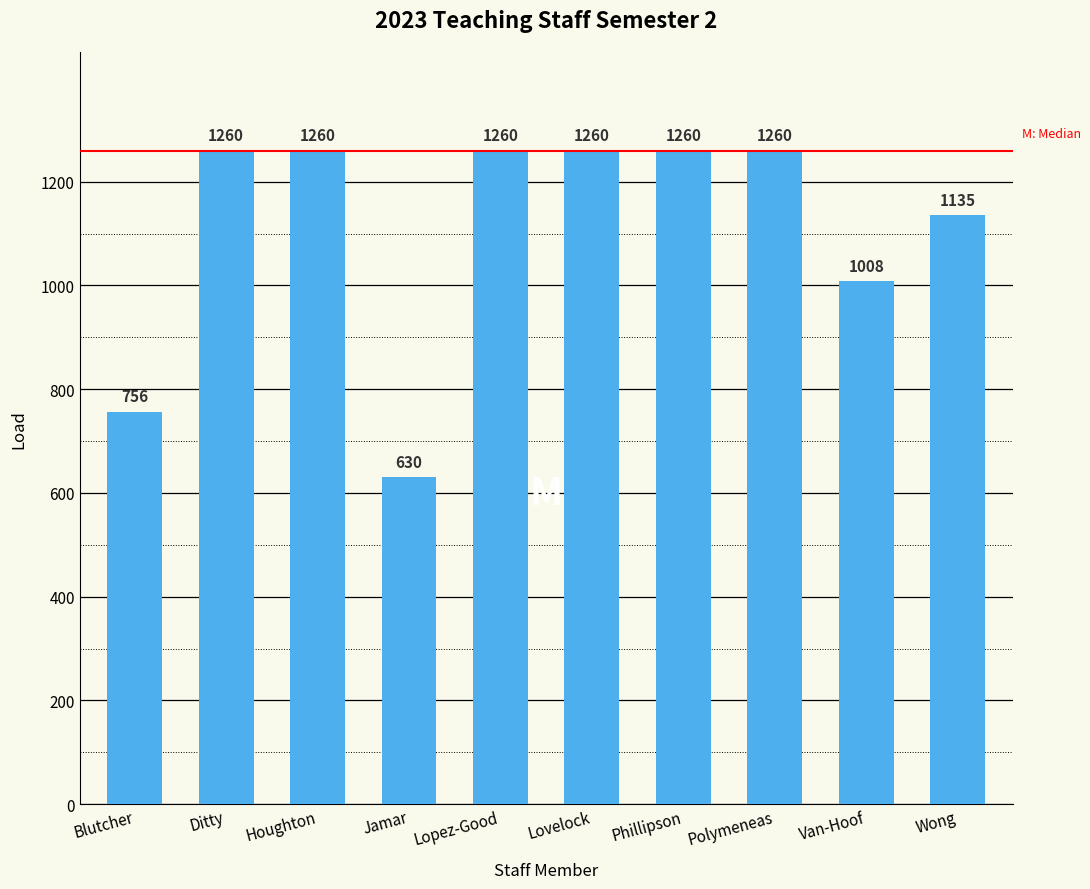

What is the label of the 8th bar from the right?

Houghton